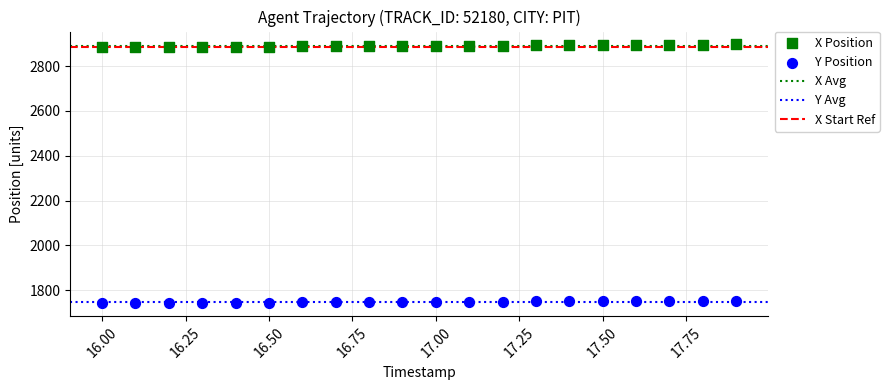

Across all data points, what is the range of Y values (max minus min)?

1153.6